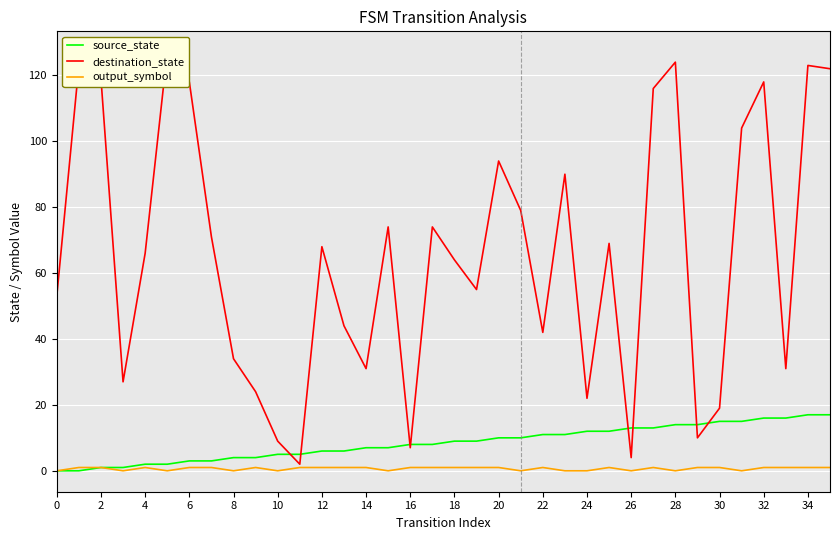

True or false: output_symbol and source_state cross at least once.

False